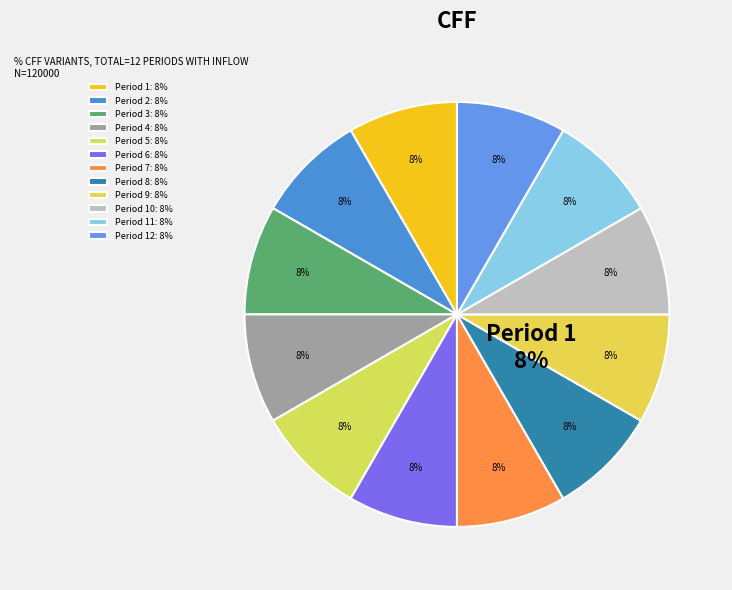

What percentage is the Period 5 slice, to the nearest percent?

8%